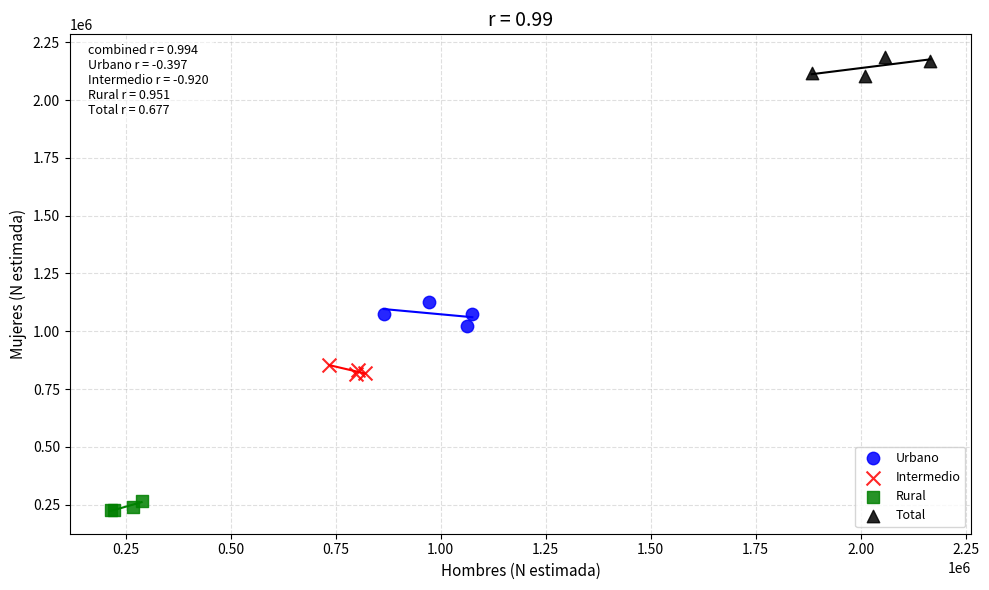

What are all the series names shown in the legend?

Urbano, Intermedio, Rural, Total